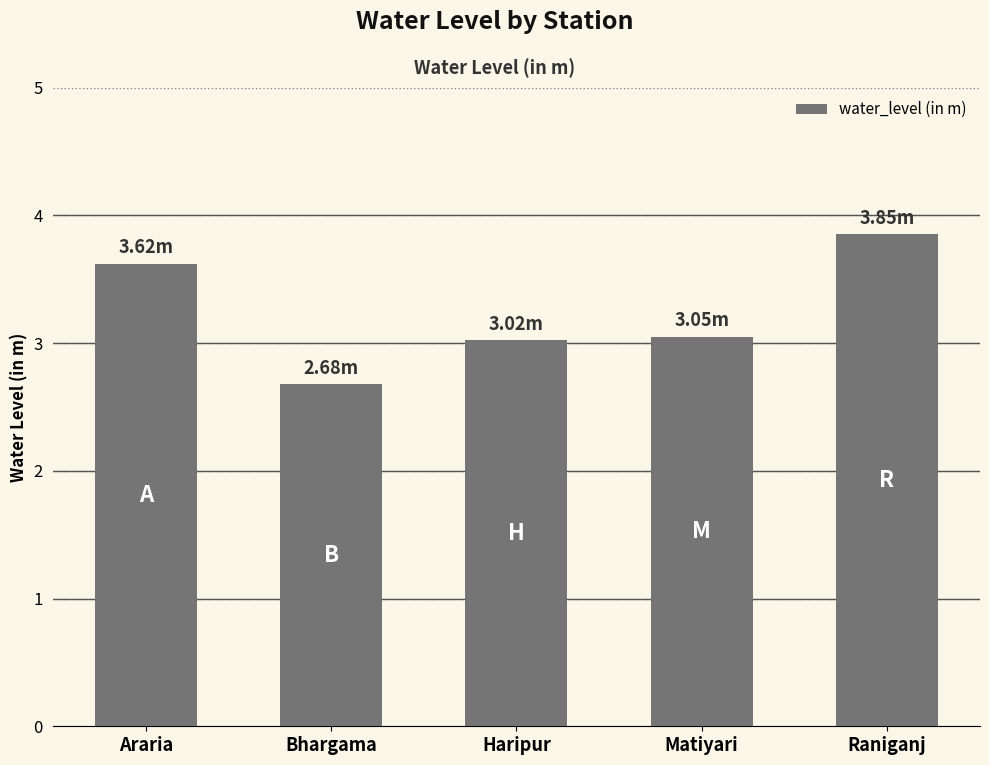

What is the difference between the maximum and second lowest values?

0.8